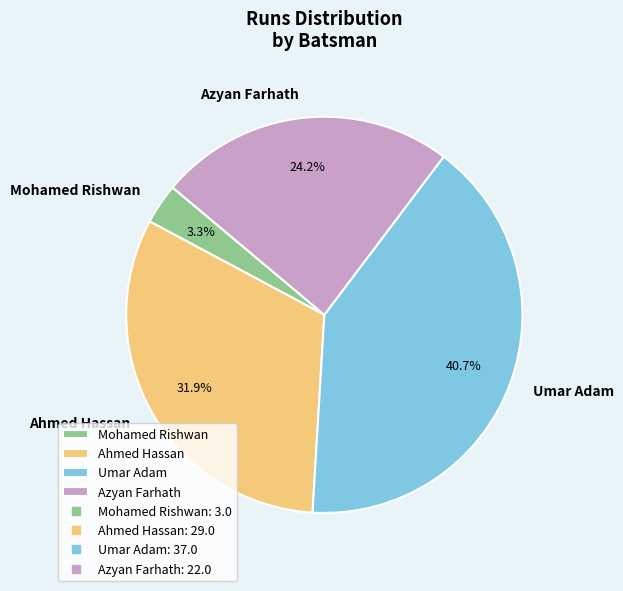

To the nearest percent, what is the average slice percentage?

25%